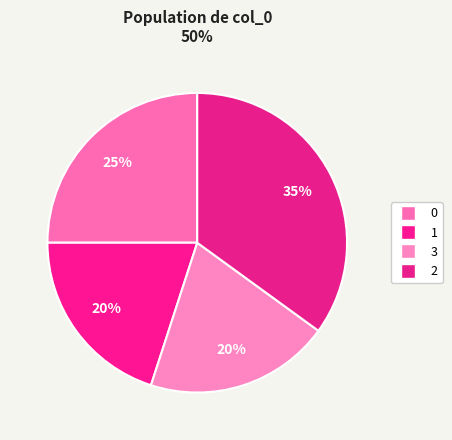

Does 2 represent more than half of the total?

No